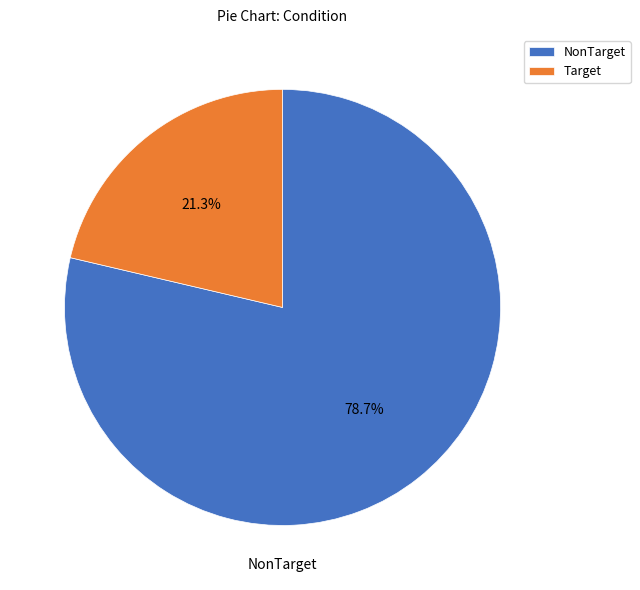

Is Target the majority of the pie?

No